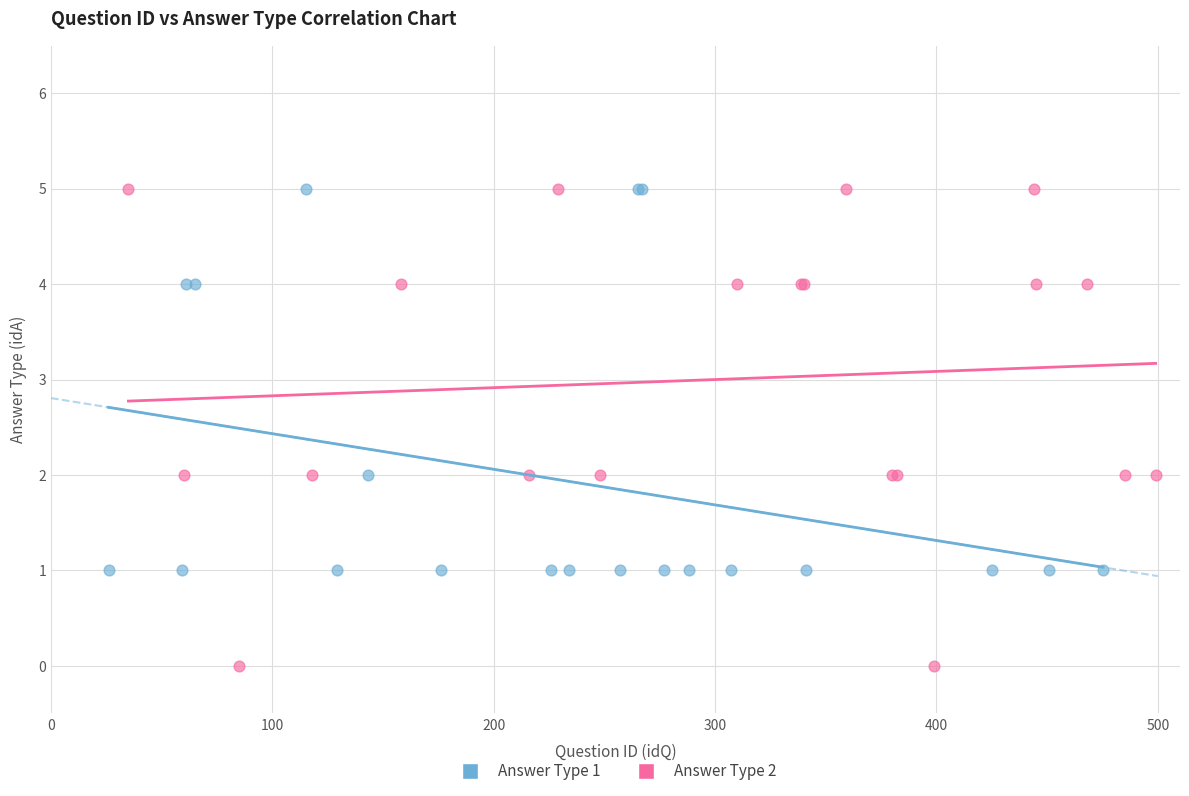

What are all the series names shown in the legend?

Answer Type 1, Answer Type 2